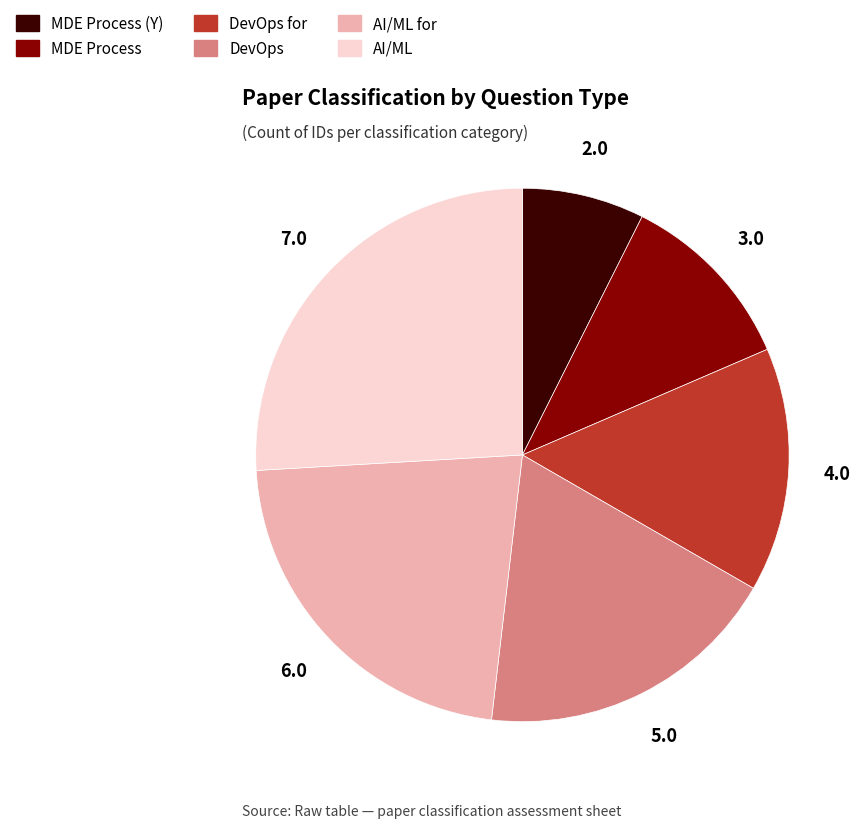

Is there a majority slice in this chart?

No